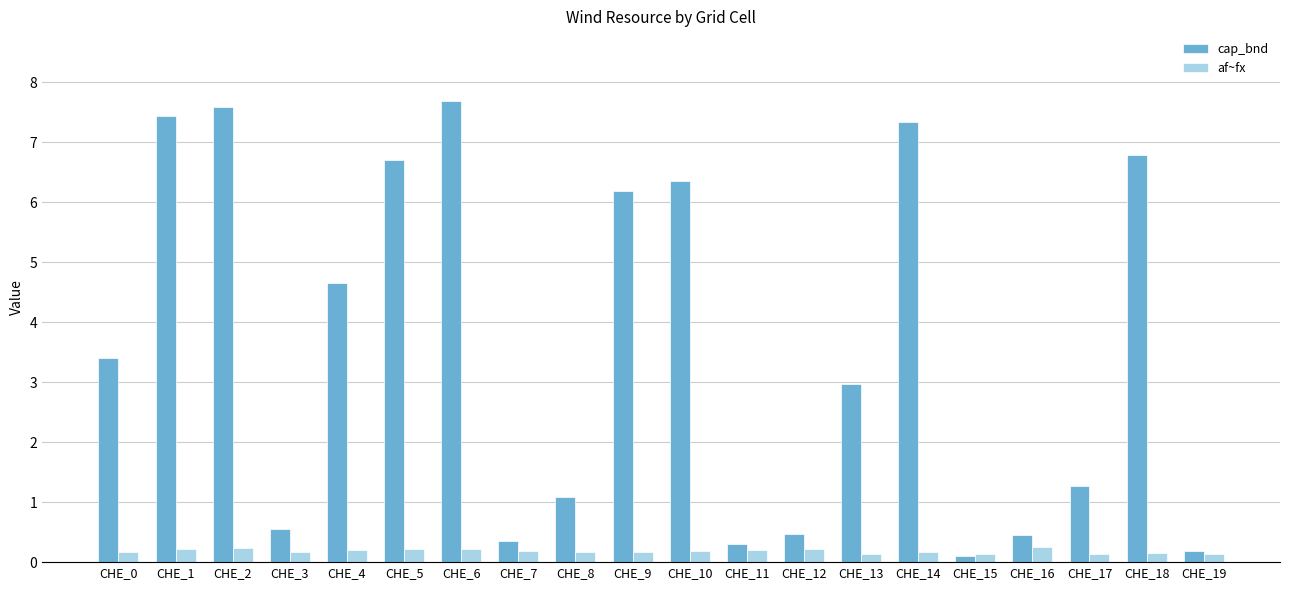

How many categories are shown in the chart?

20